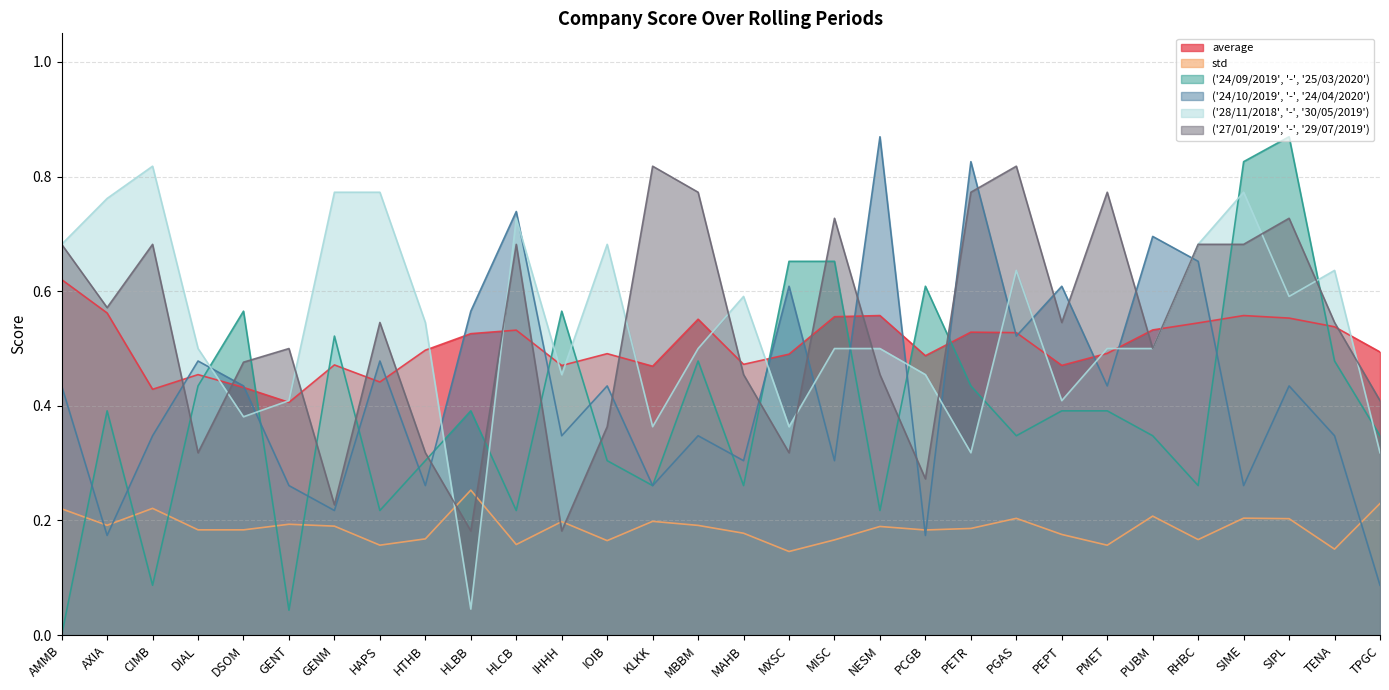

Is it true that average equals 0.5 at PETR?

True